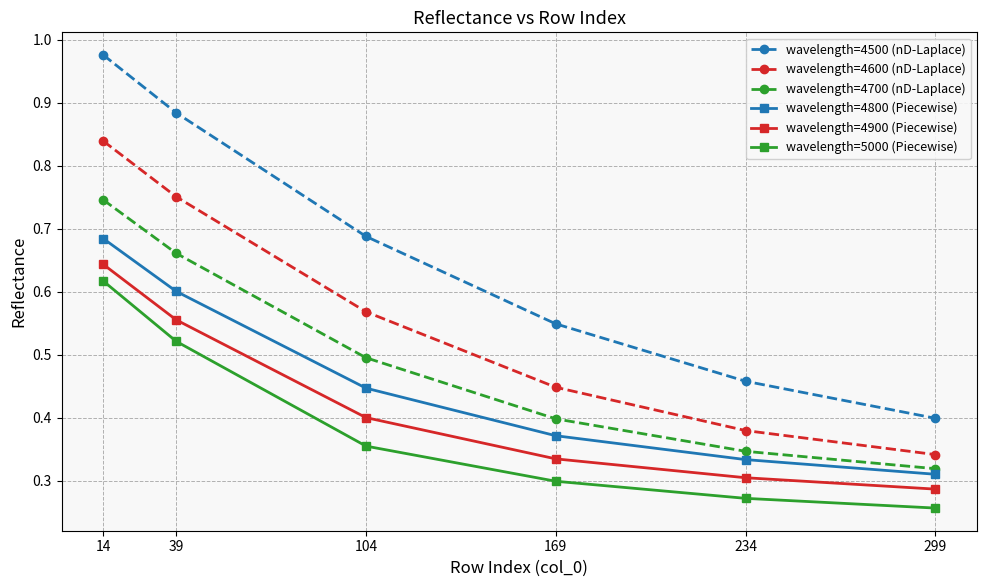

True or false: wavelength=4900 (Piecewise) and wavelength=4800 (Piecewise) cross at least once.

False